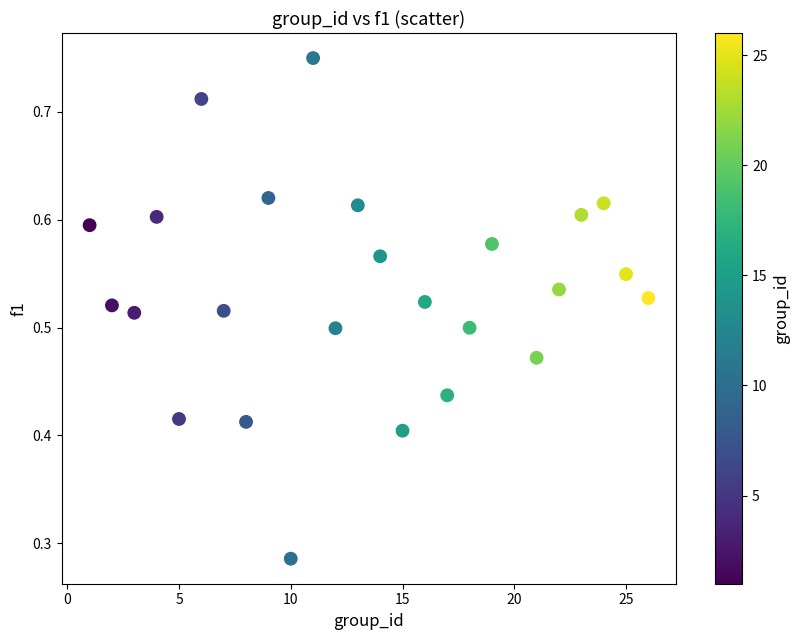

What is the range of X values (max minus min)?

25.0